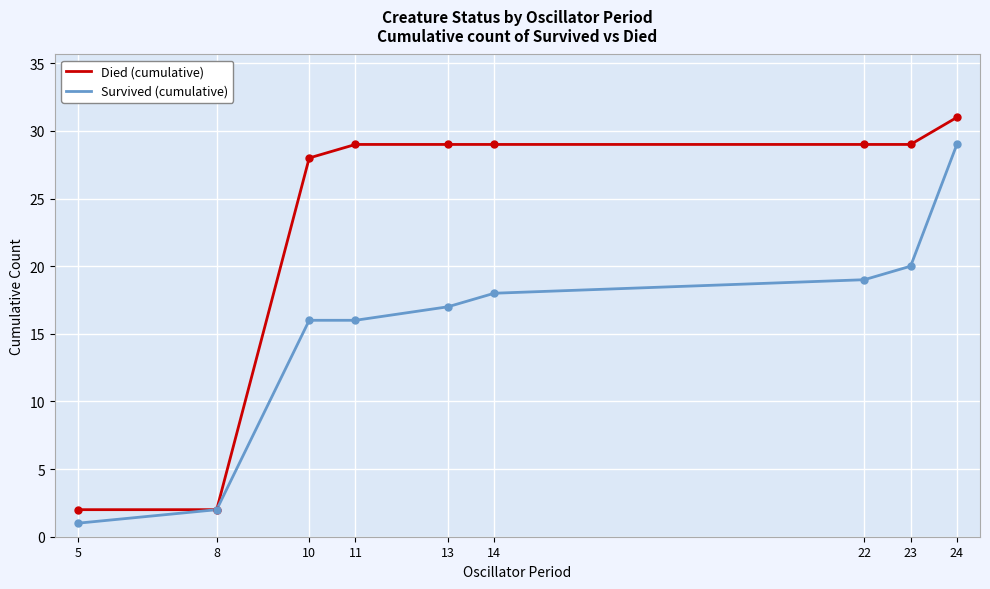

Reading left to right, transcribe all the data shown in this chart.

Died (cumulative): 5=2	8=2	10=28	11=29	13=29	14=29	22=29	23=29	24=31
Survived (cumulative): 5=1	8=2	10=16	11=16	13=17	14=18	22=19	23=20	24=29